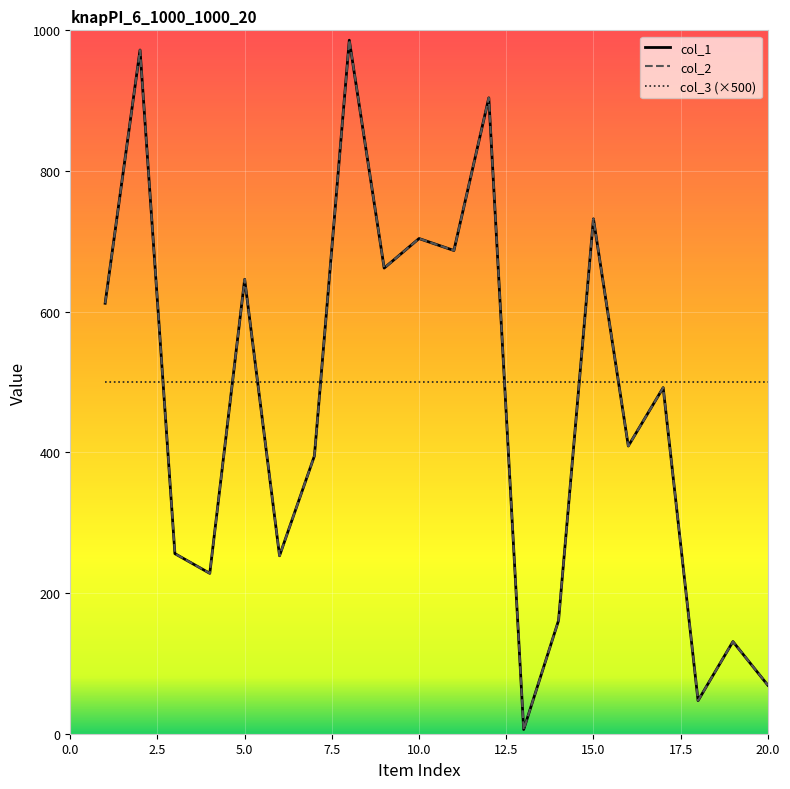

Does the chart display data point markers on the line(s)?

No